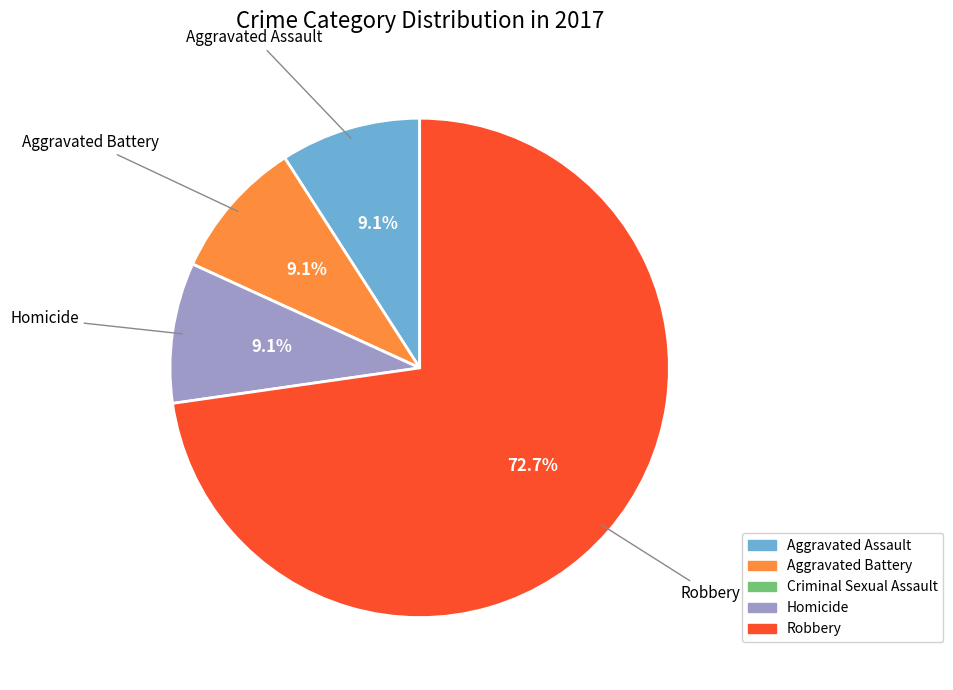

To the nearest percent, what percentage of the pie is Aggravated Assault?

9%